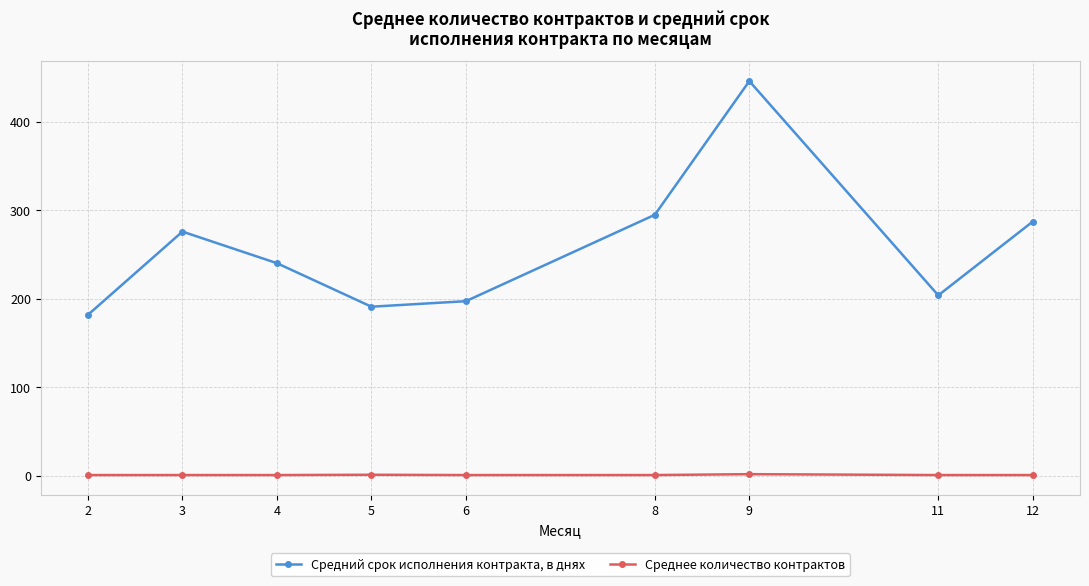

What is the highest value of the Средний срок исполнения контракта, в днях series?

446.0